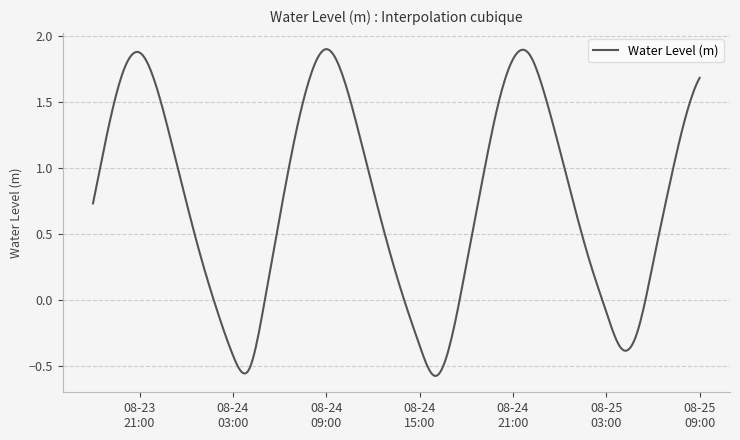

How many lines are shown in the chart?

1